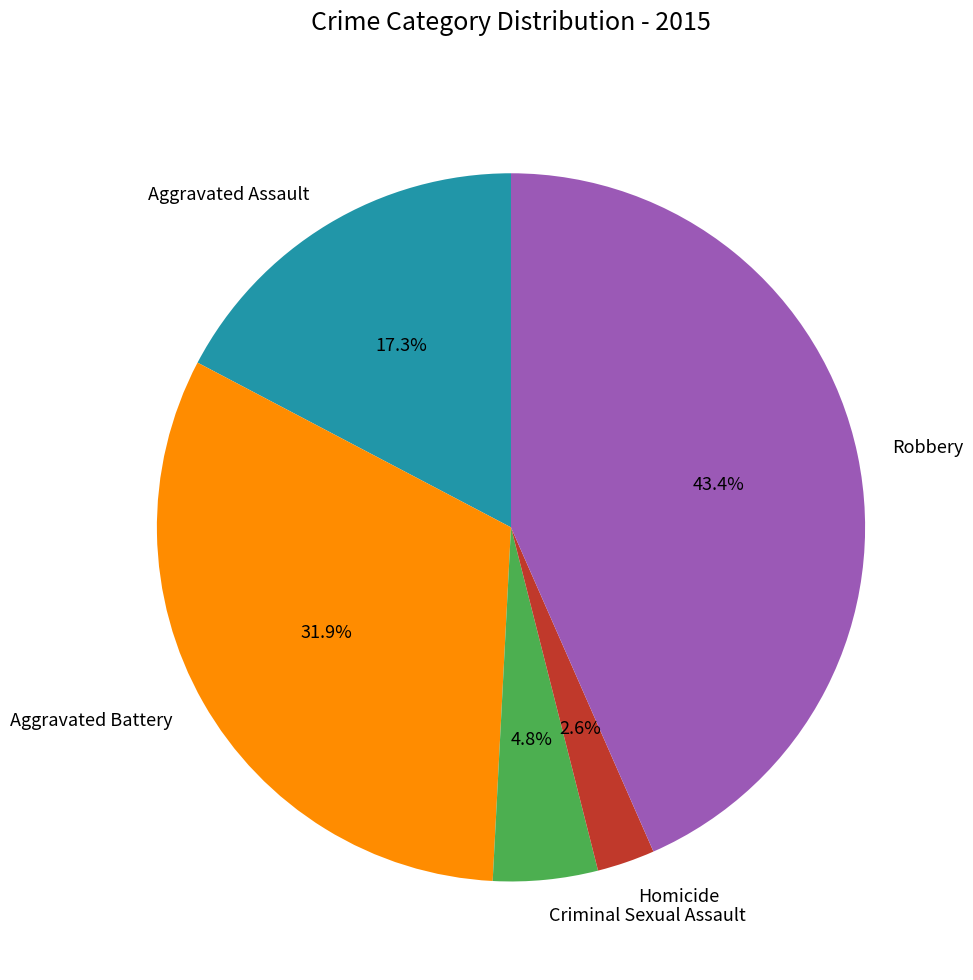

Rank the categories by value from highest to lowest.

Robbery, Aggravated Battery, Aggravated Assault, Criminal Sexual Assault, Homicide